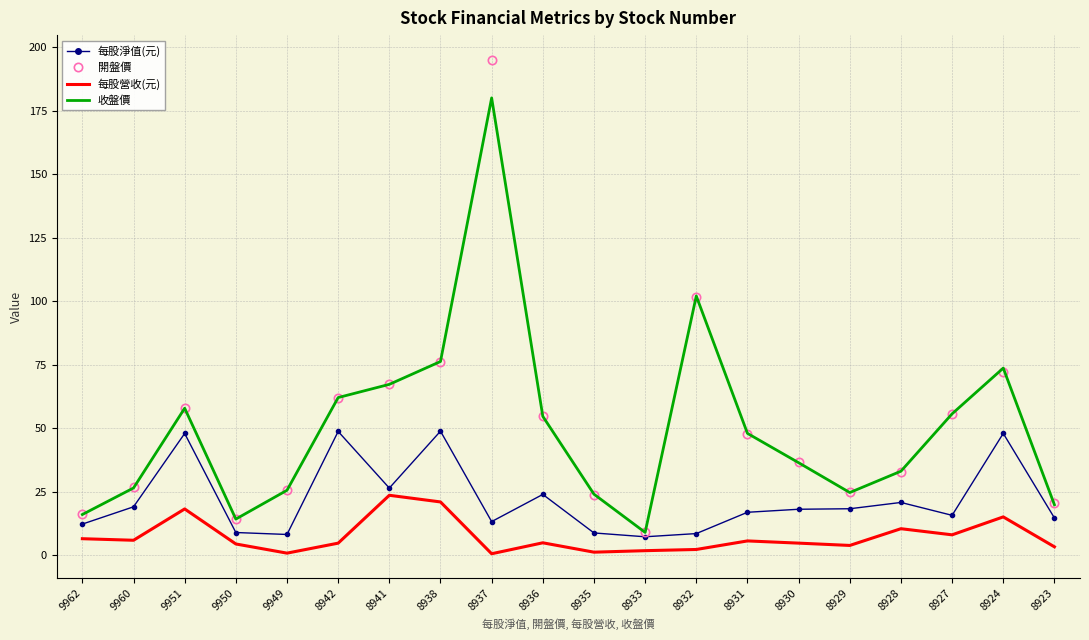

True or false: 每股營收(元) and 每股淨值(元) intersect in this chart.

False